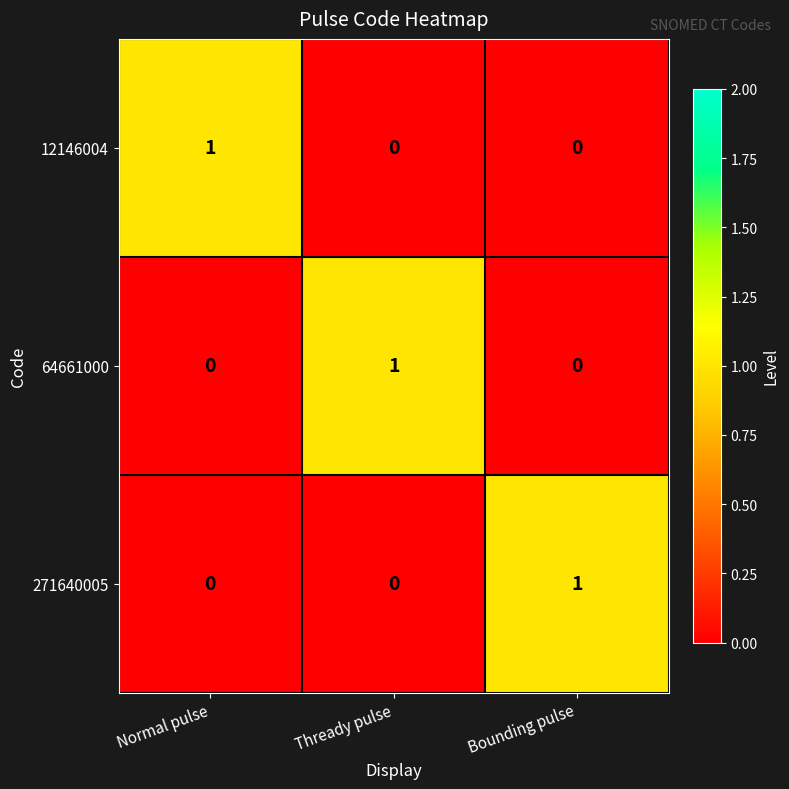

How many 12146004 values are between 0 and 1?

3